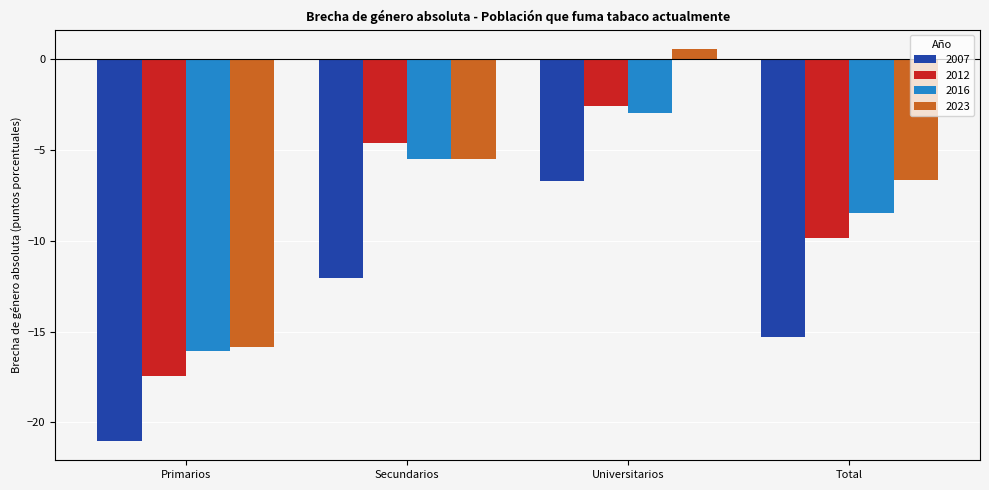

Reading right to left, list all the values displayed in this chart.

2007: -15.3	-6.7	-12.0	-21.0
2012: -9.8	-2.6	-4.6	-17.5
2016: -8.5	-3.0	-5.5	-16.1
2023: -6.7	0.5	-5.5	-15.9